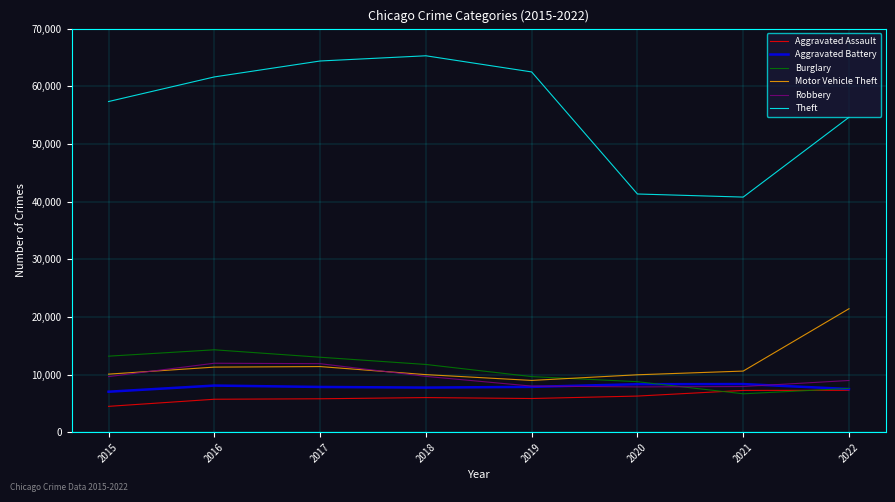

At which category does the chart reach its minimum across all series?

2015